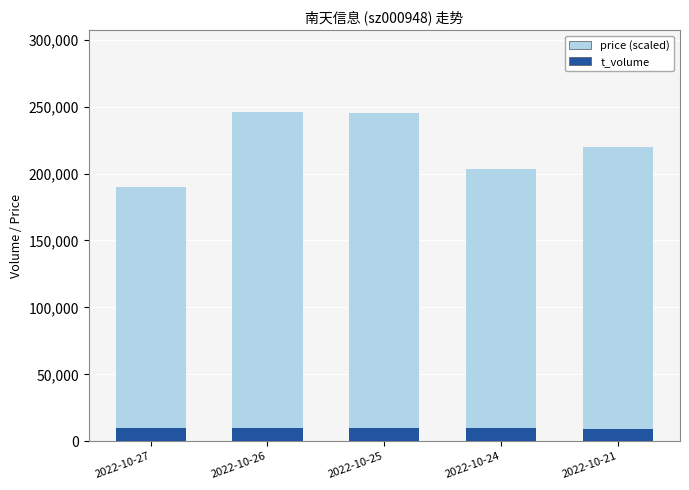

Does the chart contain stacked bars?

No